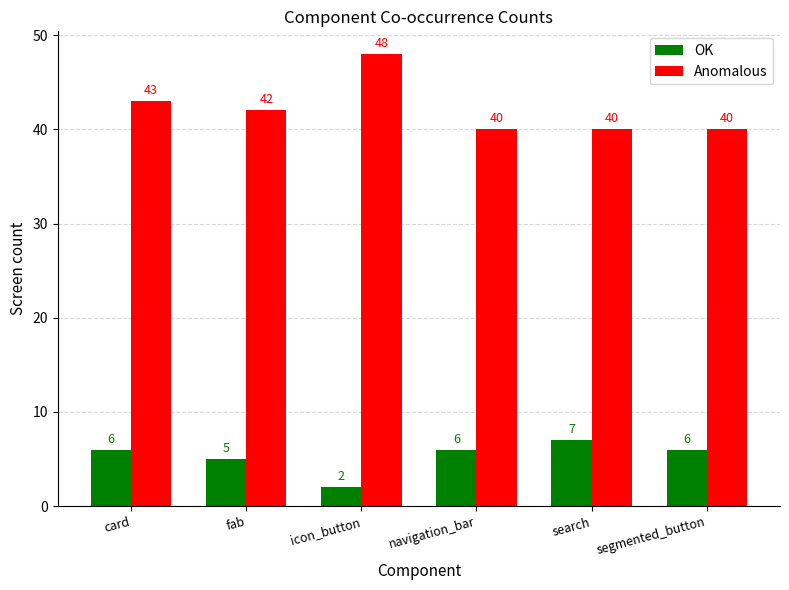

Which series changed the most between navigation_bar and search?

OK